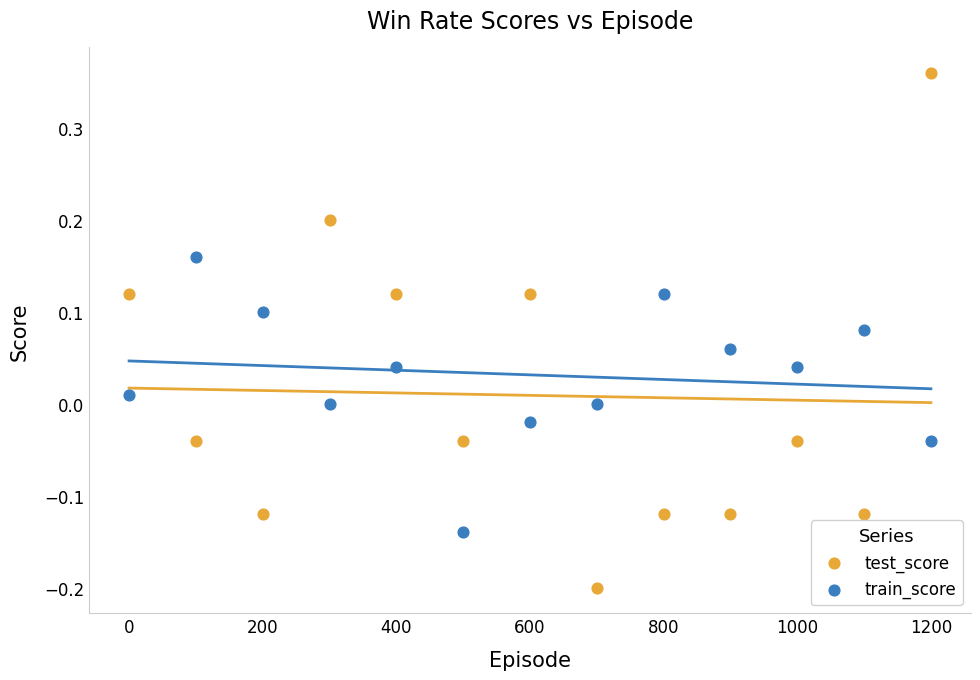

What are all the series names shown in the legend?

test_score, train_score